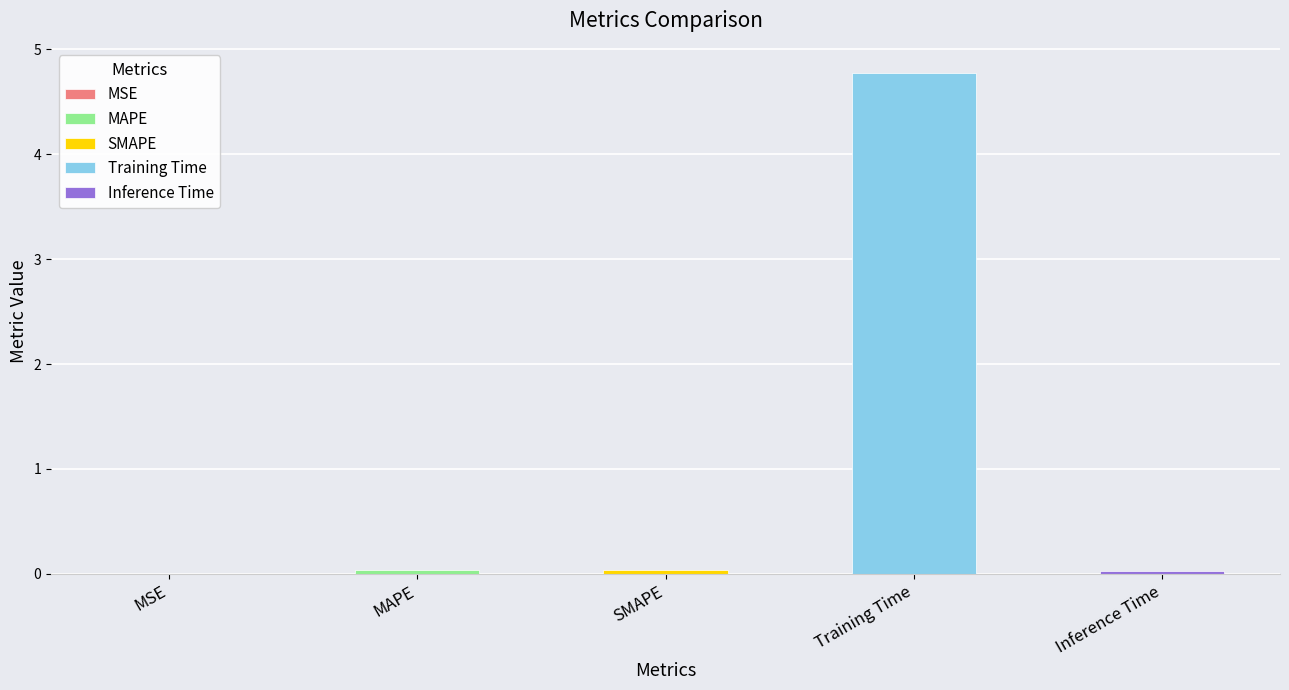

Does the chart contain any negative values?

No